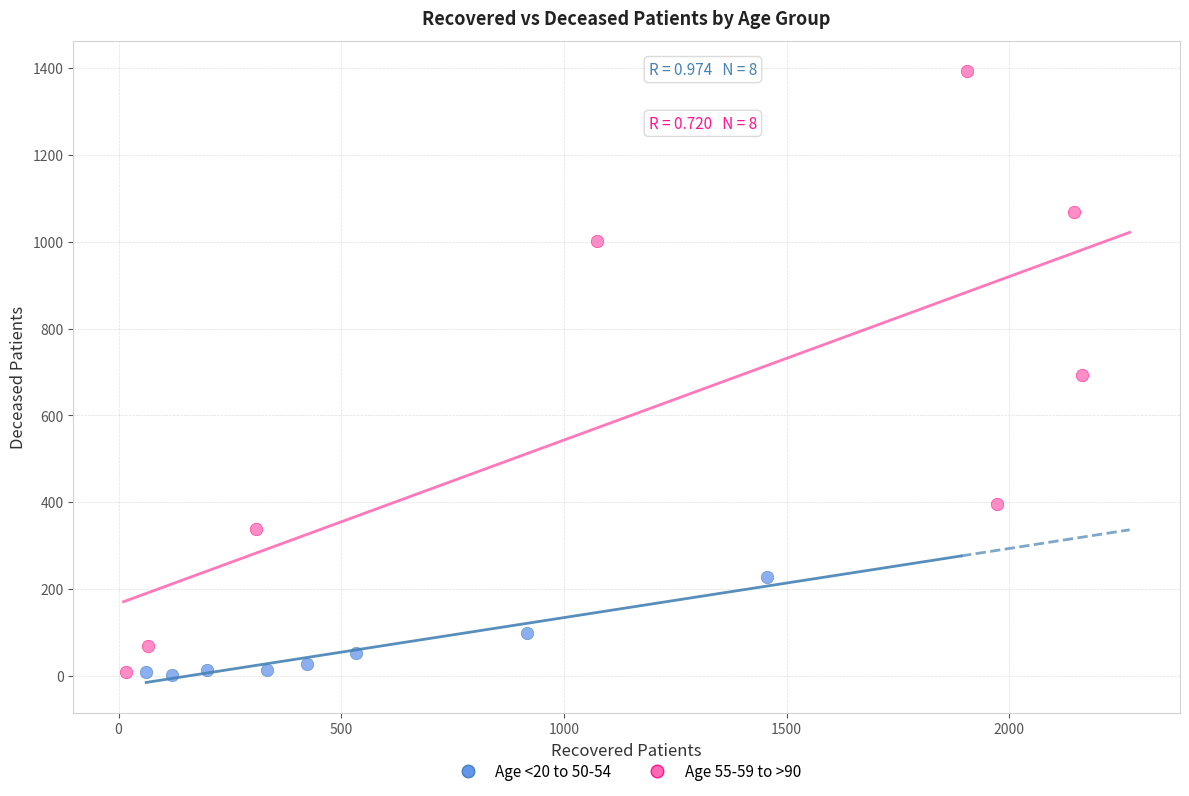

Which series has the largest Y range (max minus min)?

Age 55-59 to >90